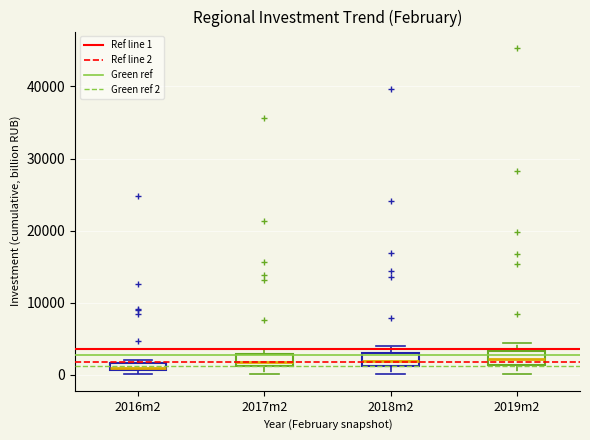

Where is the upper edge of the box for 2016m2 on the y-axis? The values are not printed on the chart, so give them approximately, as read against the axis.

2000